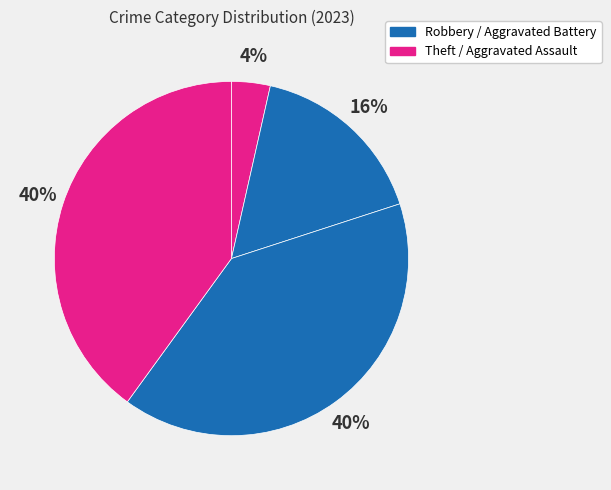

Count the number of slices in the pie.

4